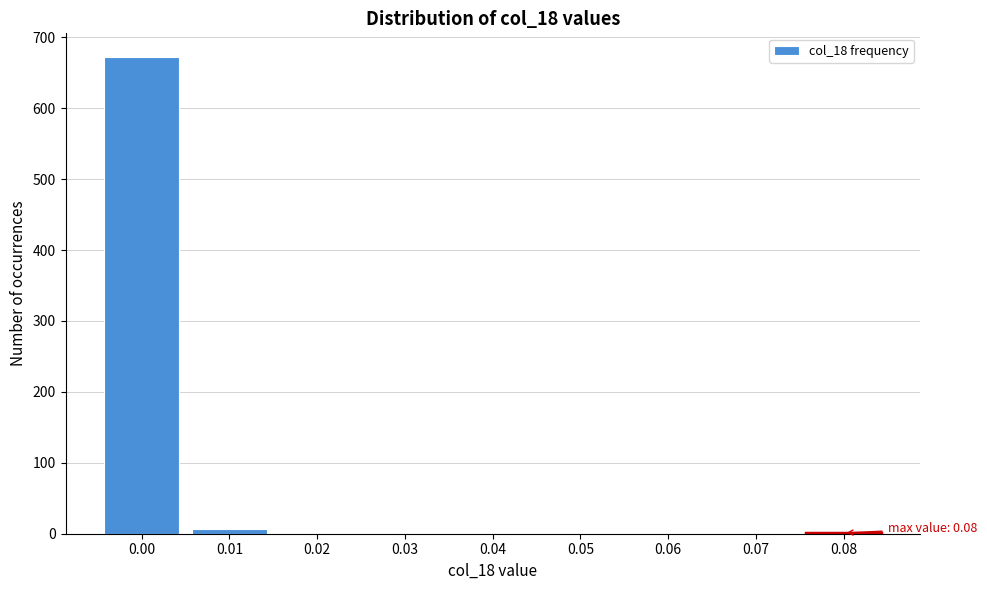

What is the sum of all values?

679